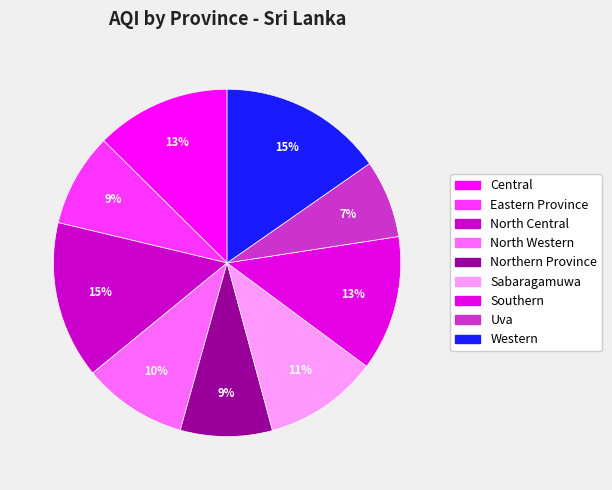

The North Central slice represents 15% of the pie. True or false?

True